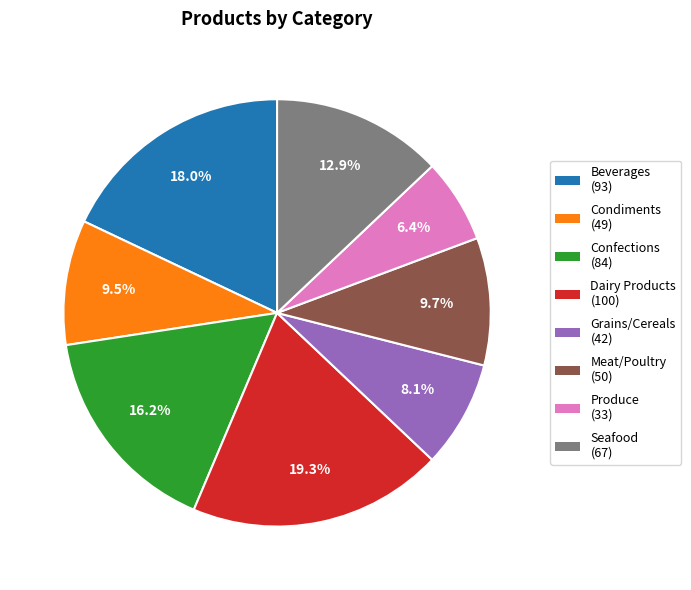

Do Condiments and Produce together represent more than half of the pie?

No